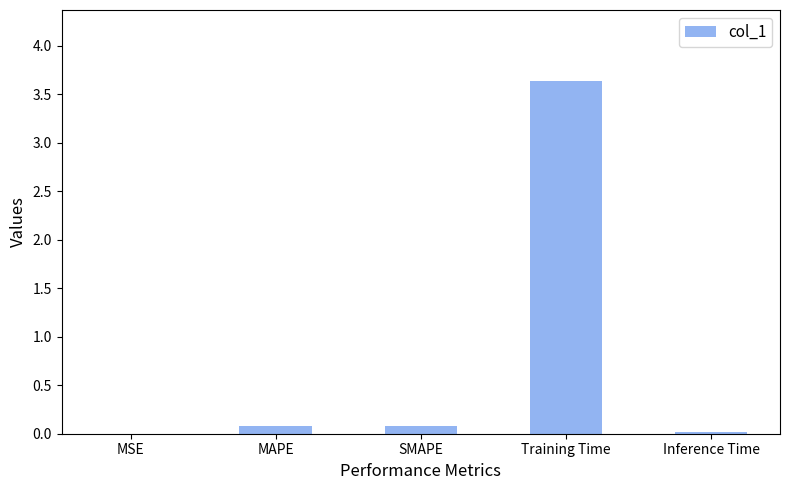

What is the sum of the values at Training Time and MAPE?

3.7